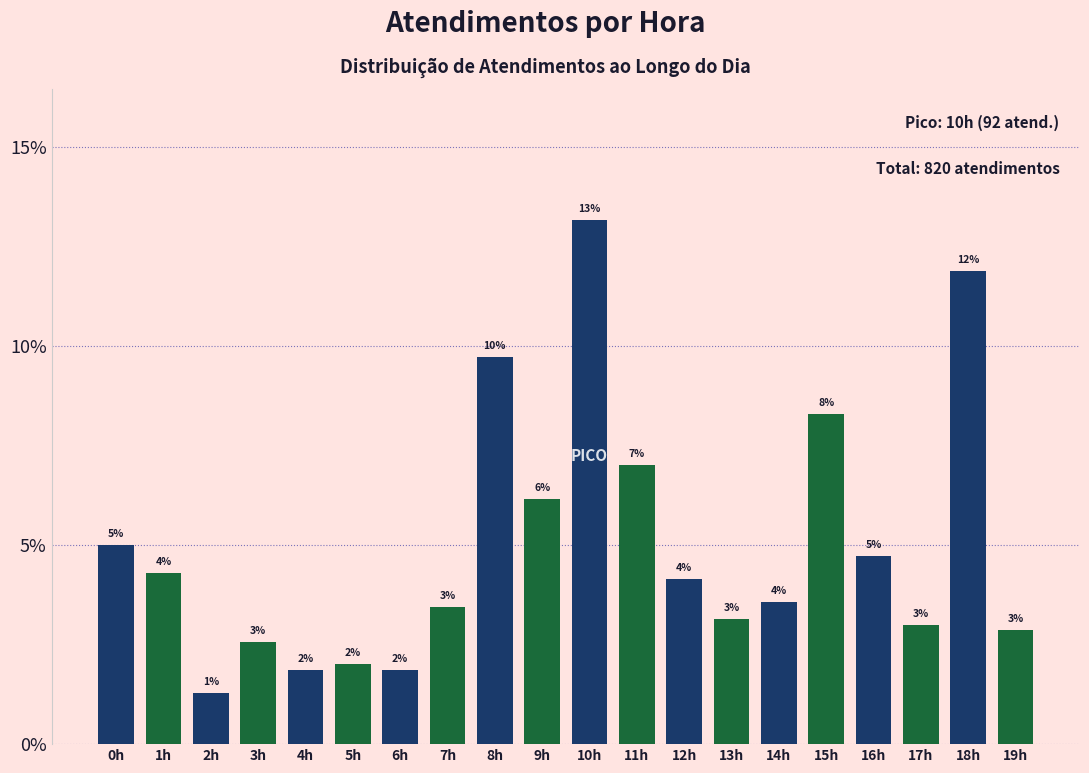

The value at 4h is 3.0. True or false?

False